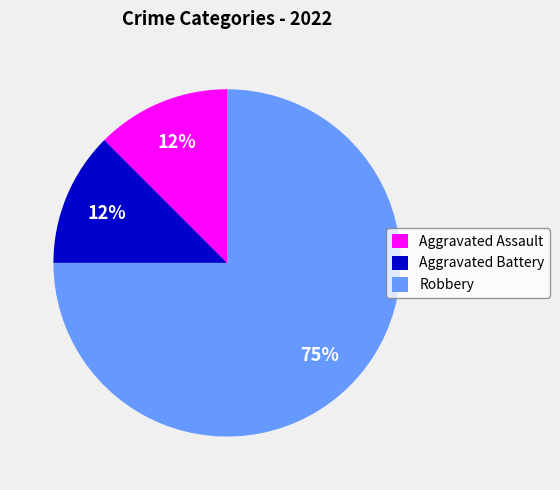

Is there a majority slice in this chart?

Yes